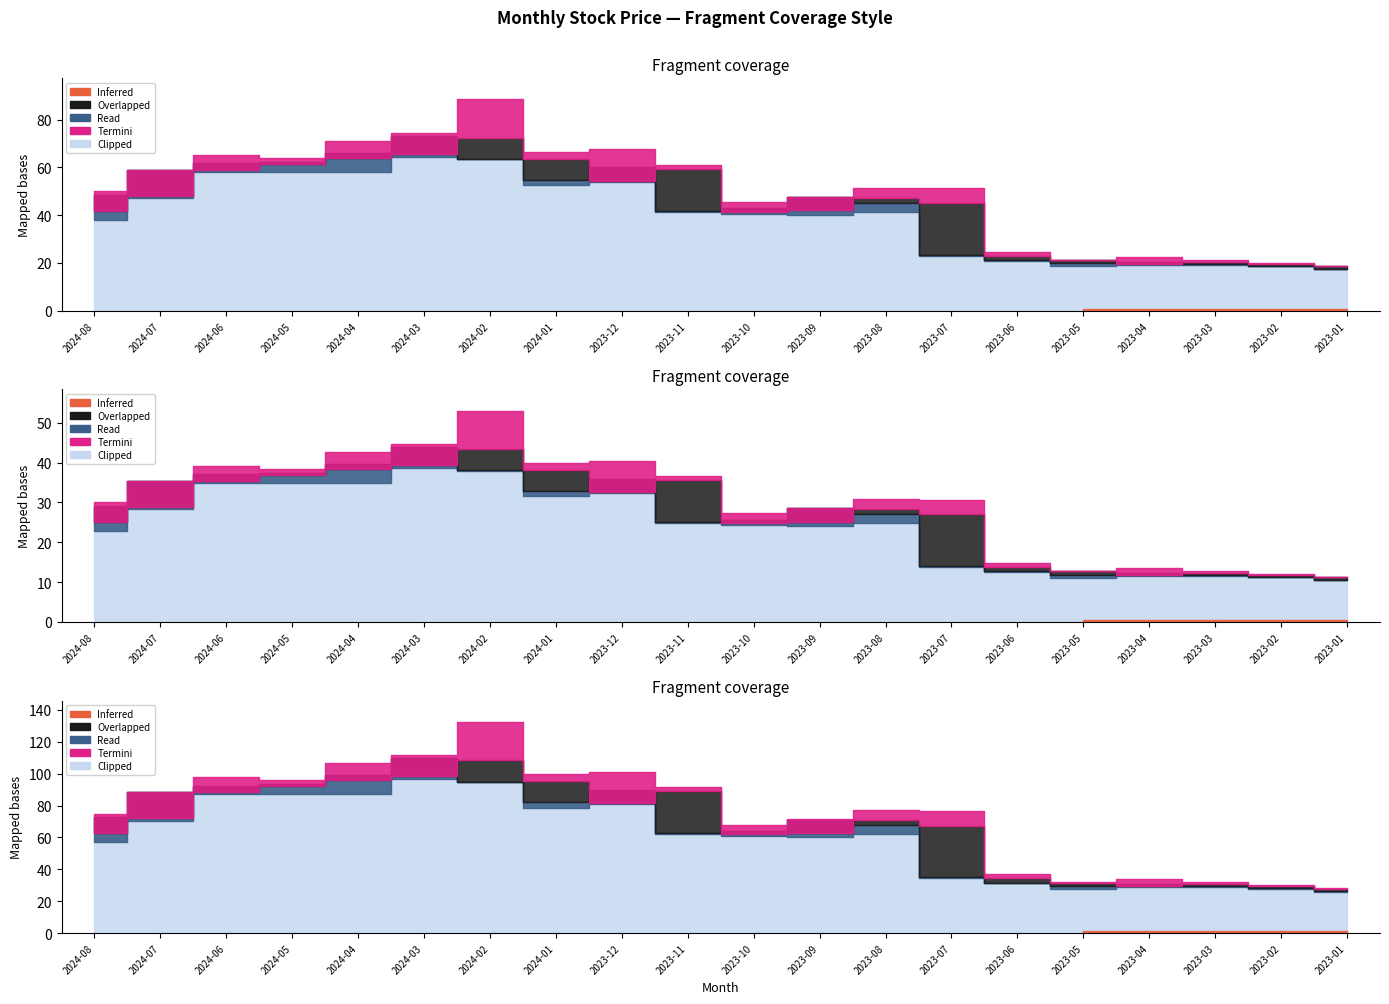

What is the approximate value of 最低 at 2023-01?

17.4